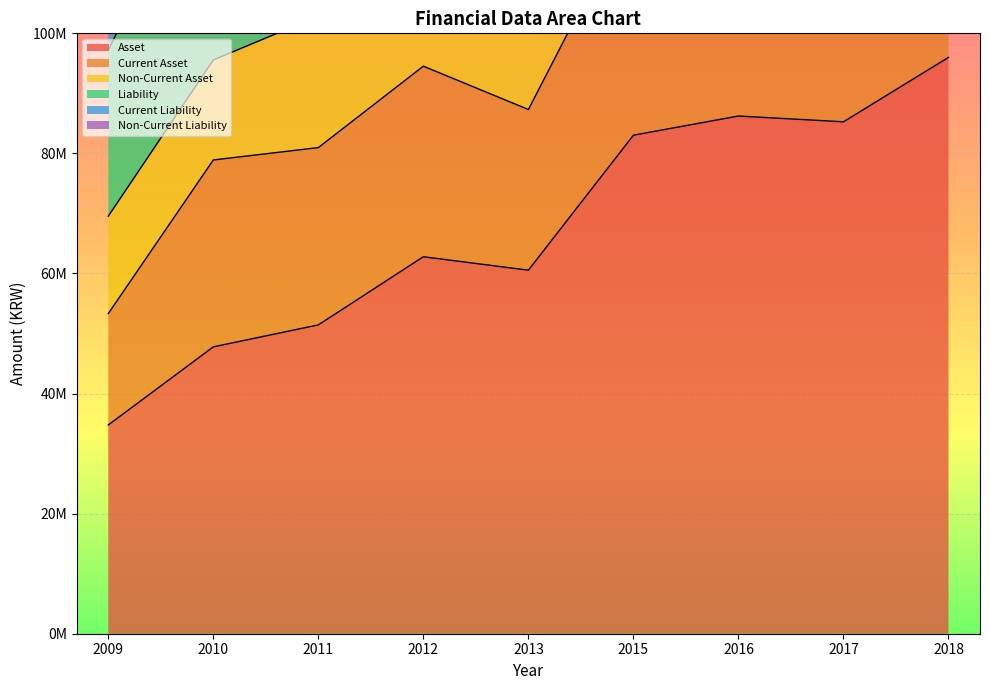

Which label corresponds to the largest value in the chart?

2018